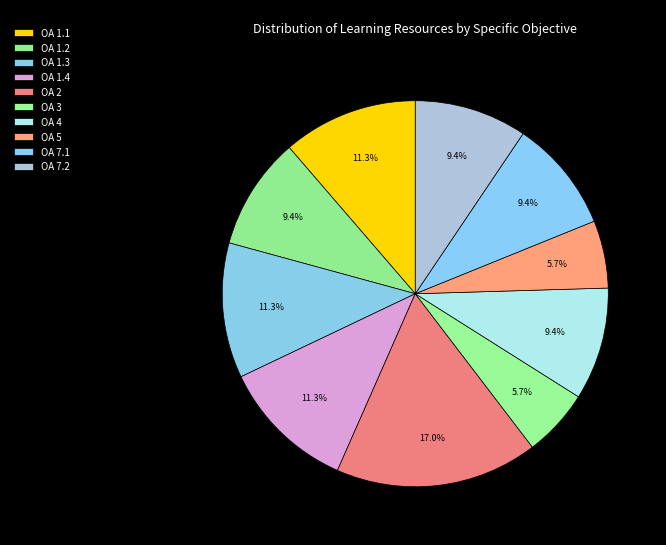

How many segments does this pie chart have?

10